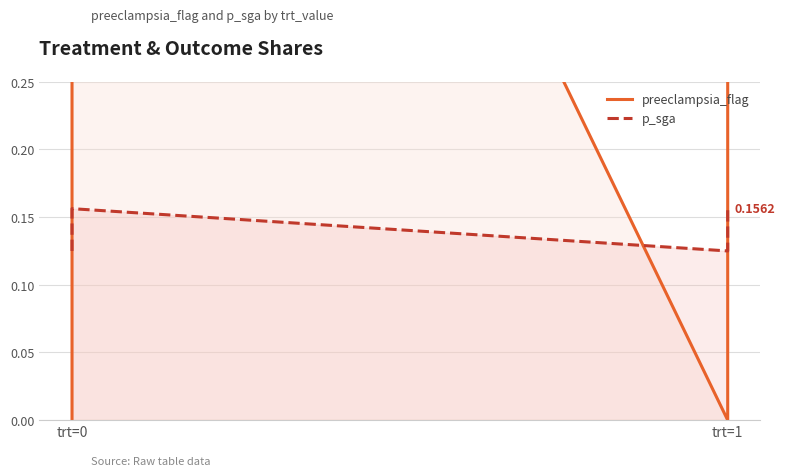

What are all the series names shown in the legend?

preeclampsia_flag, p_sga